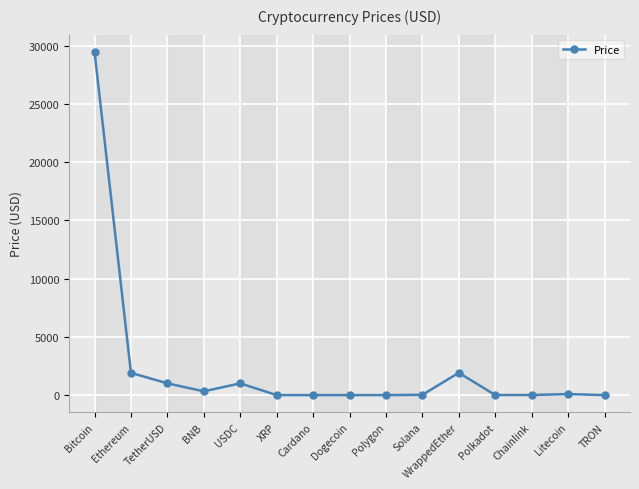

Is this an area chart (filled region under the line)?

No